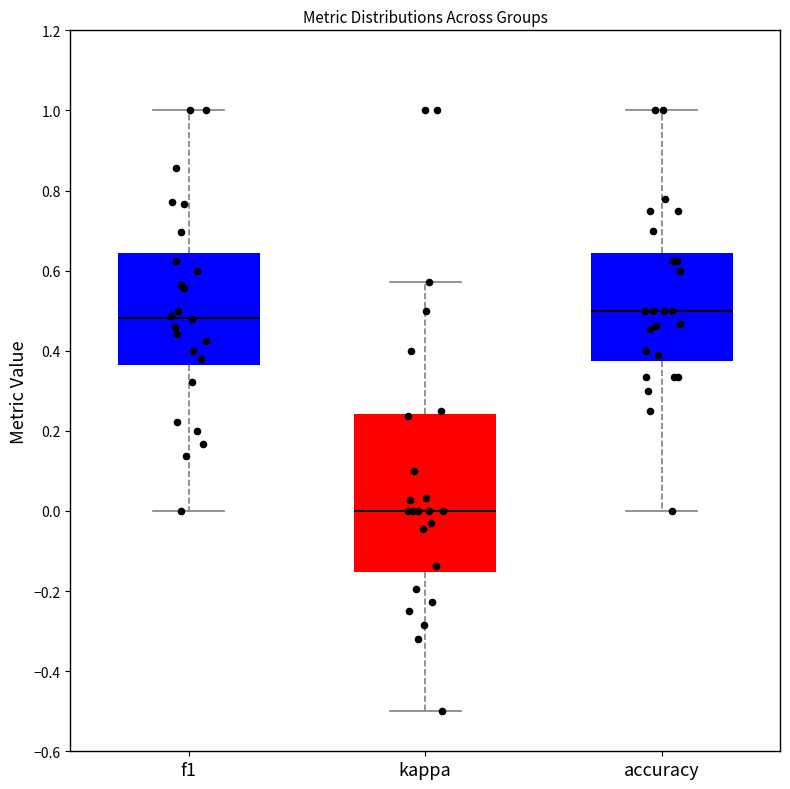

Which box's median line is the lowest?

kappa